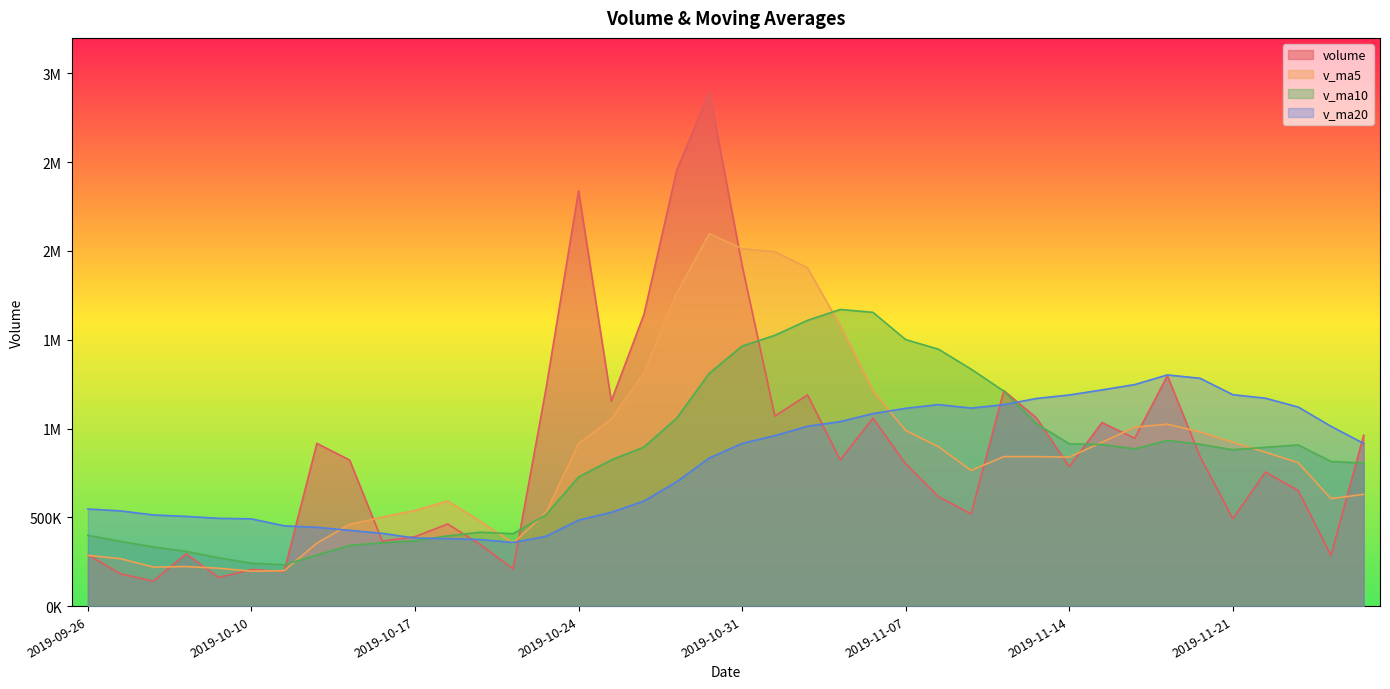

What are all the series names shown in the legend?

volume, v_ma5, v_ma10, v_ma20